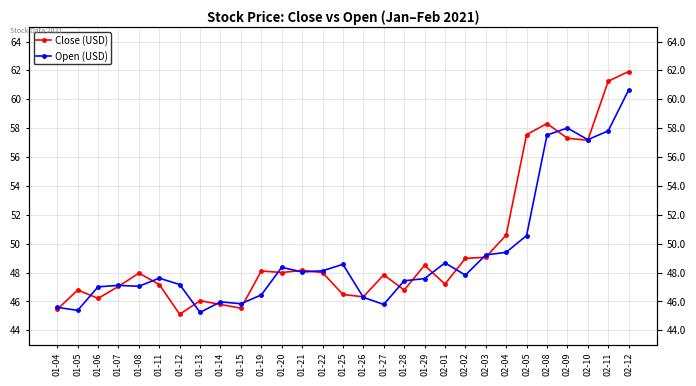

The value of Close (USD) at 01-25 is 46.5. True or false?

True